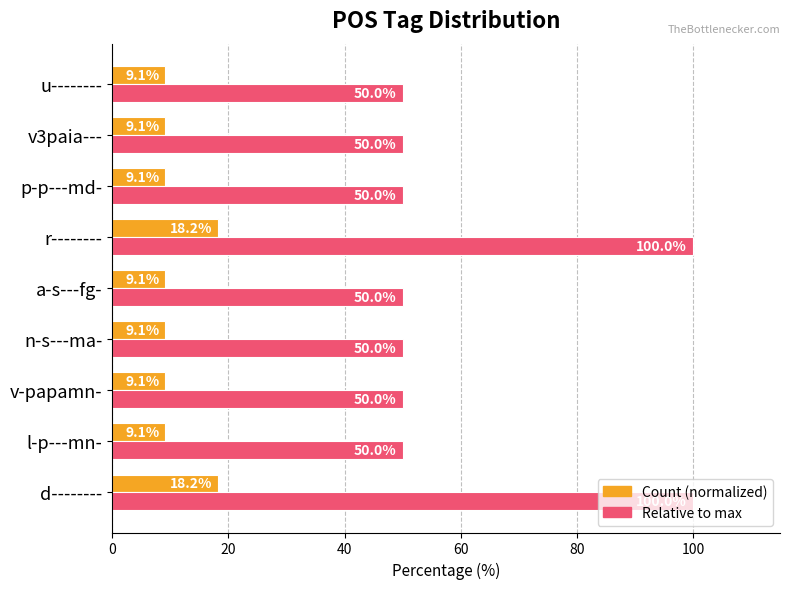

Is it true that Count (normalized) equals 9.1 at p-p---md-?

True